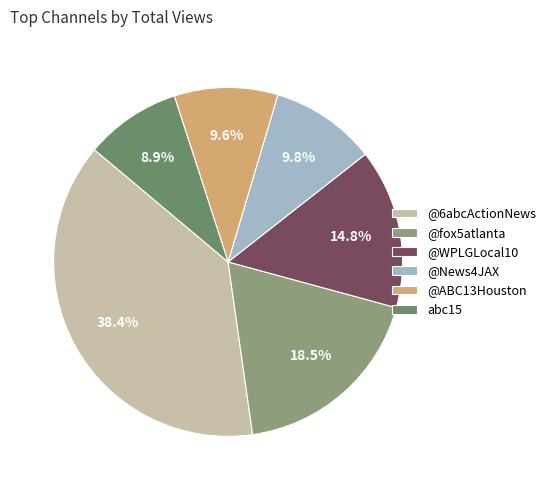

What percentage is NOT represented by @ABC13Houston?

90.4%